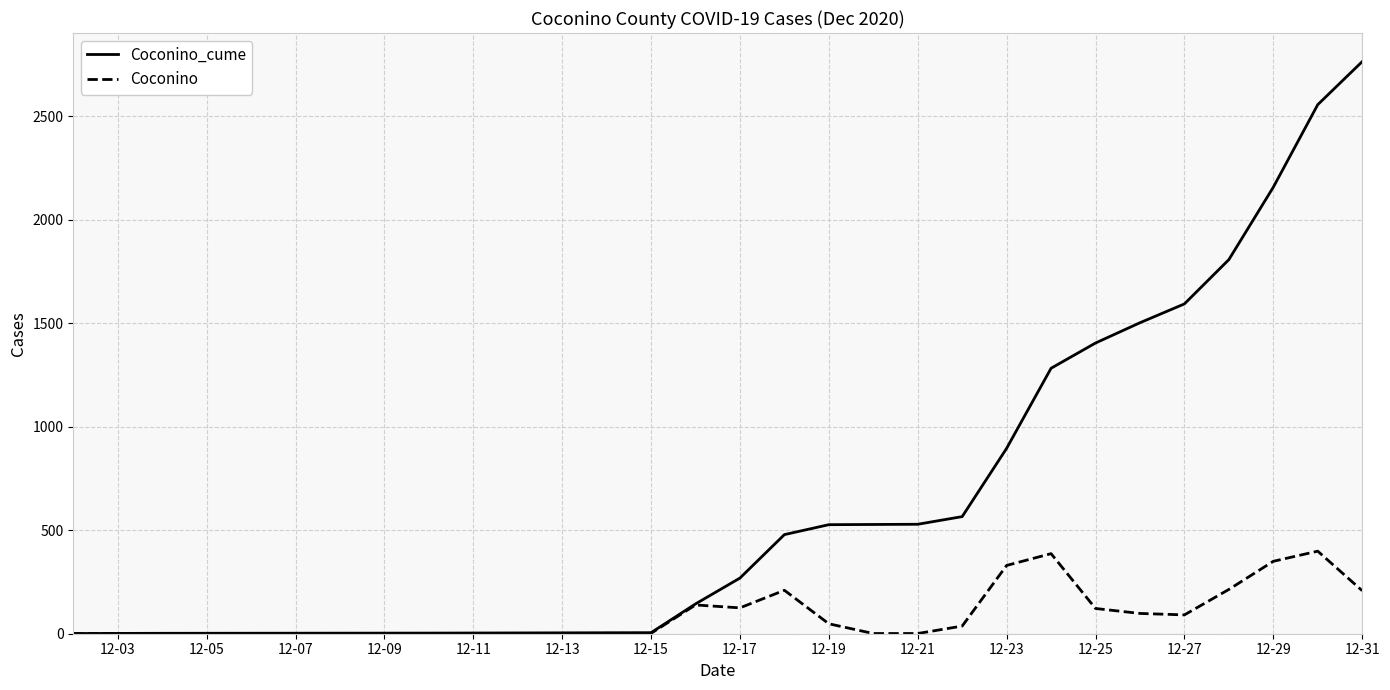

Rank the series by their average value, from highest to lowest.

Coconino_cume, Coconino